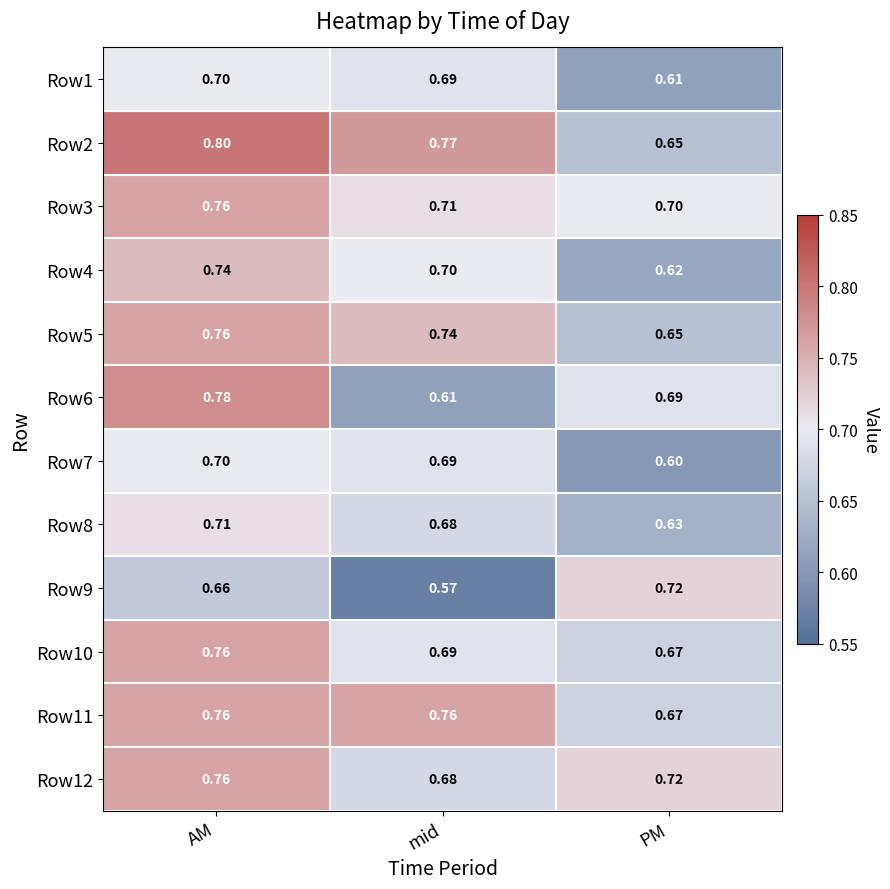

At which category is the sum across all series the highest?

AM